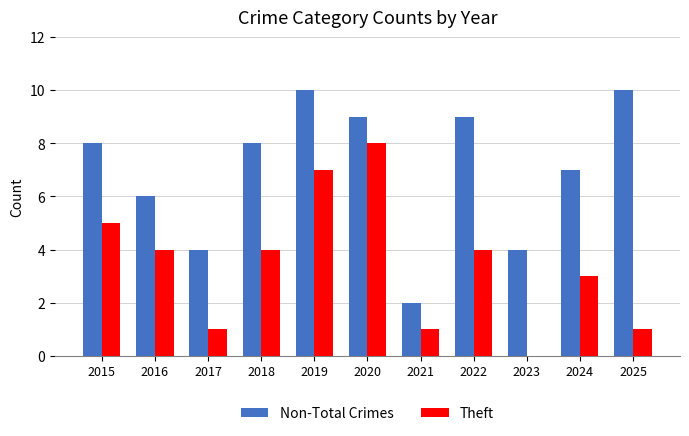

What is the sum of the Theft values at 2015 and 2017?

6